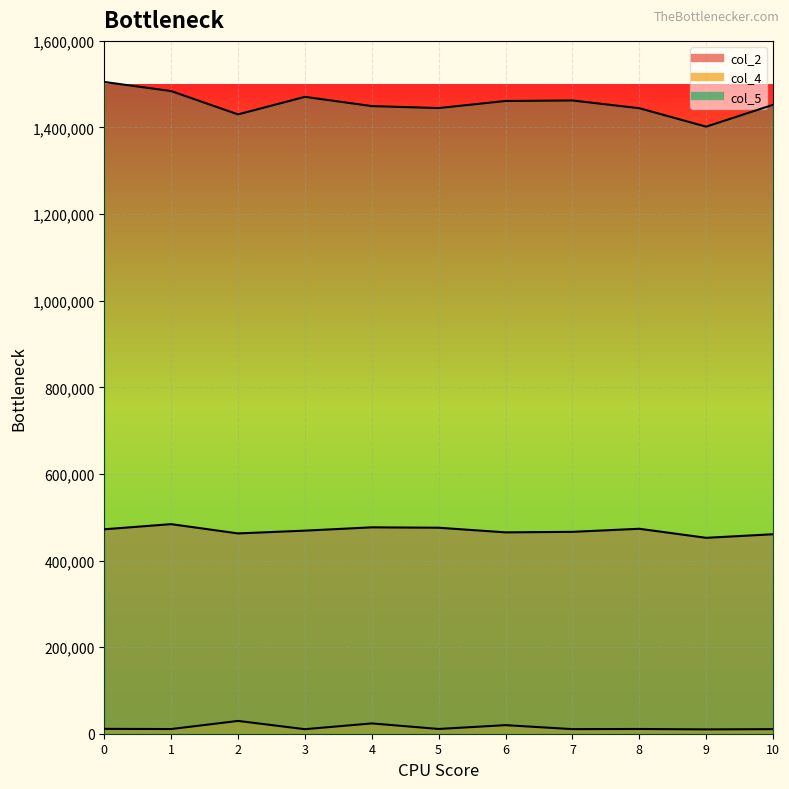

True or false: col_5 has a value of 908831 at 0.

False